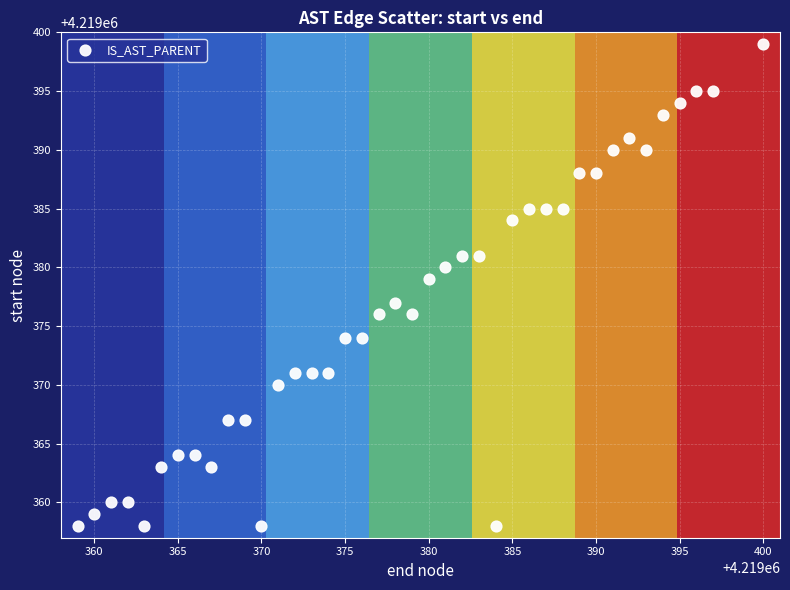

What is the range of Y values (max minus min)?

41